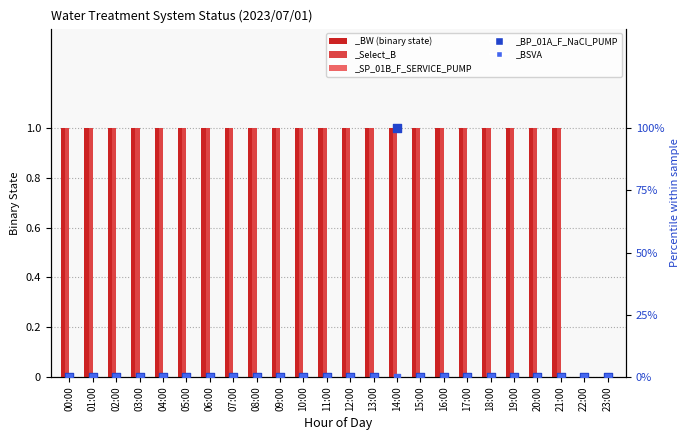

Which series has the largest total across all categories?

_BW